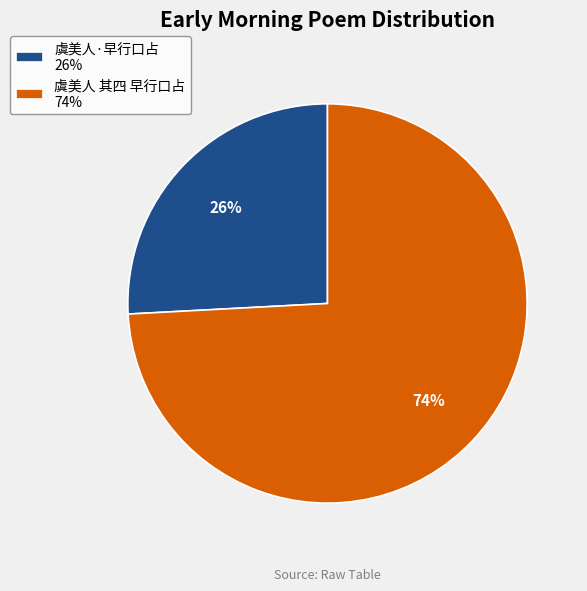

How many segments does this pie chart have?

2